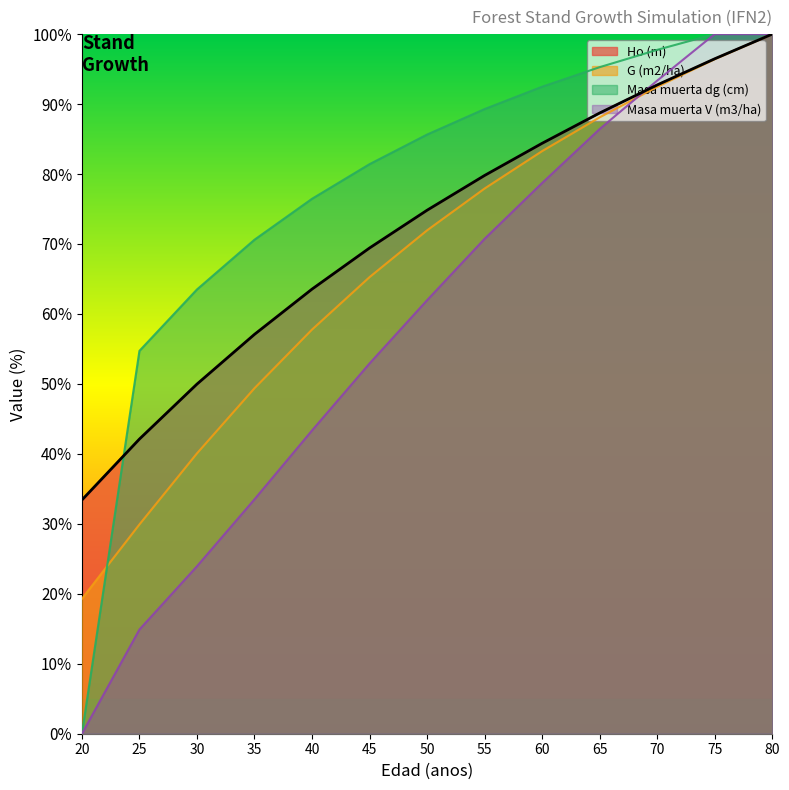

After their last crossing, which series has the higher values: Masa muerta V (m3/ha) or G (m2/ha)?

Masa muerta V (m3/ha)